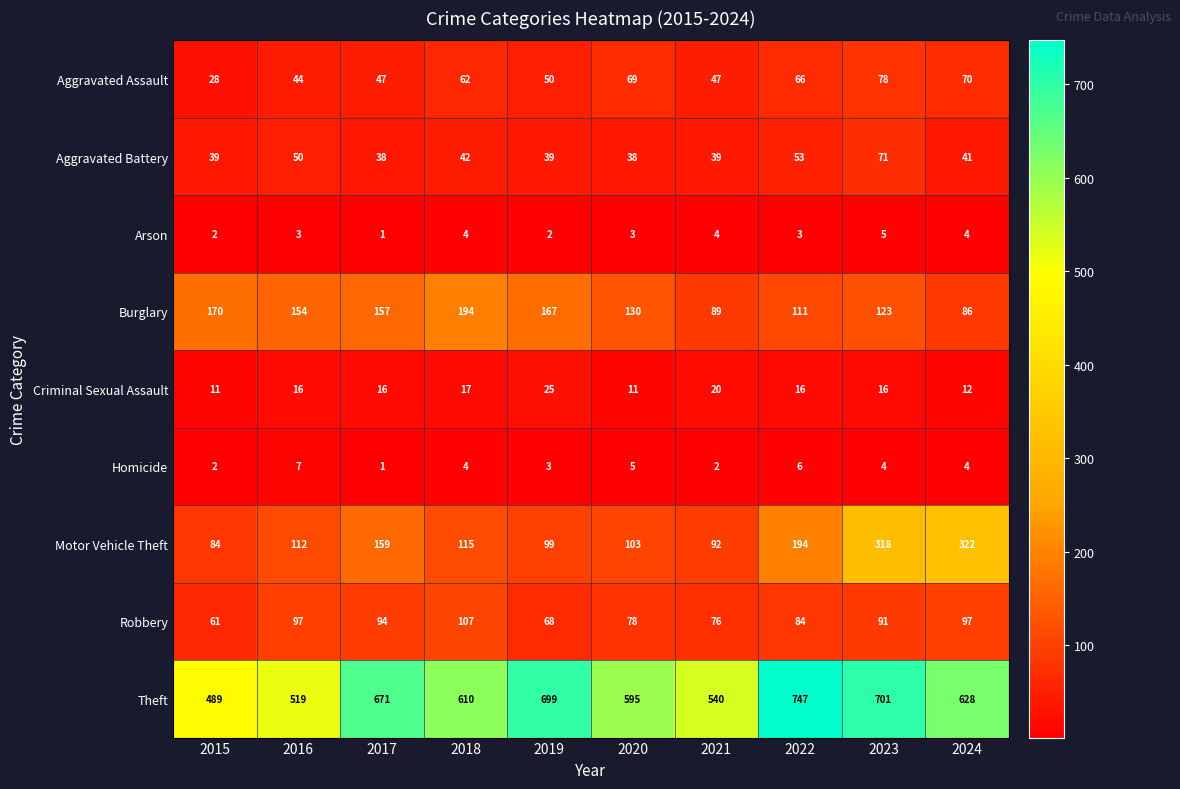

What is the average value of the Criminal Sexual Assault series?

16